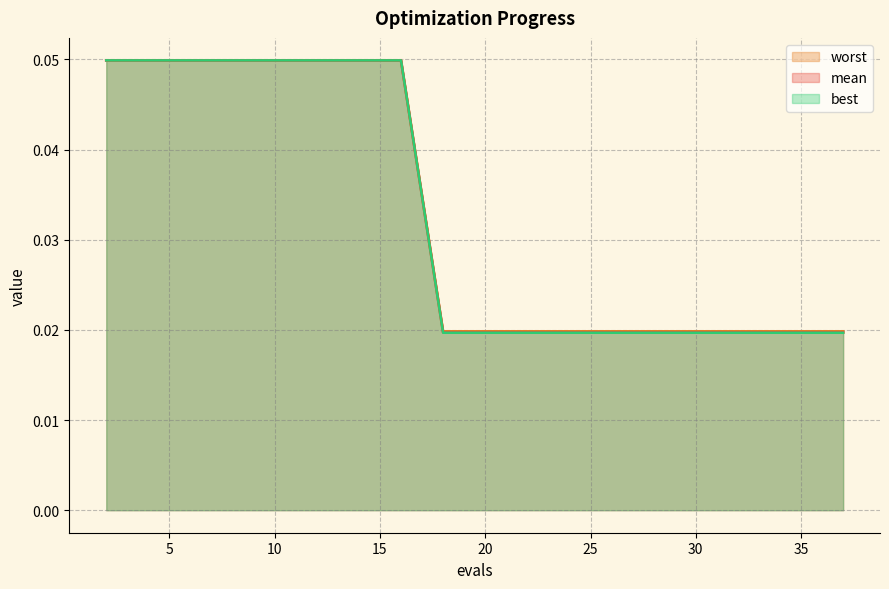

How many mean values are between 0 and 1?

20